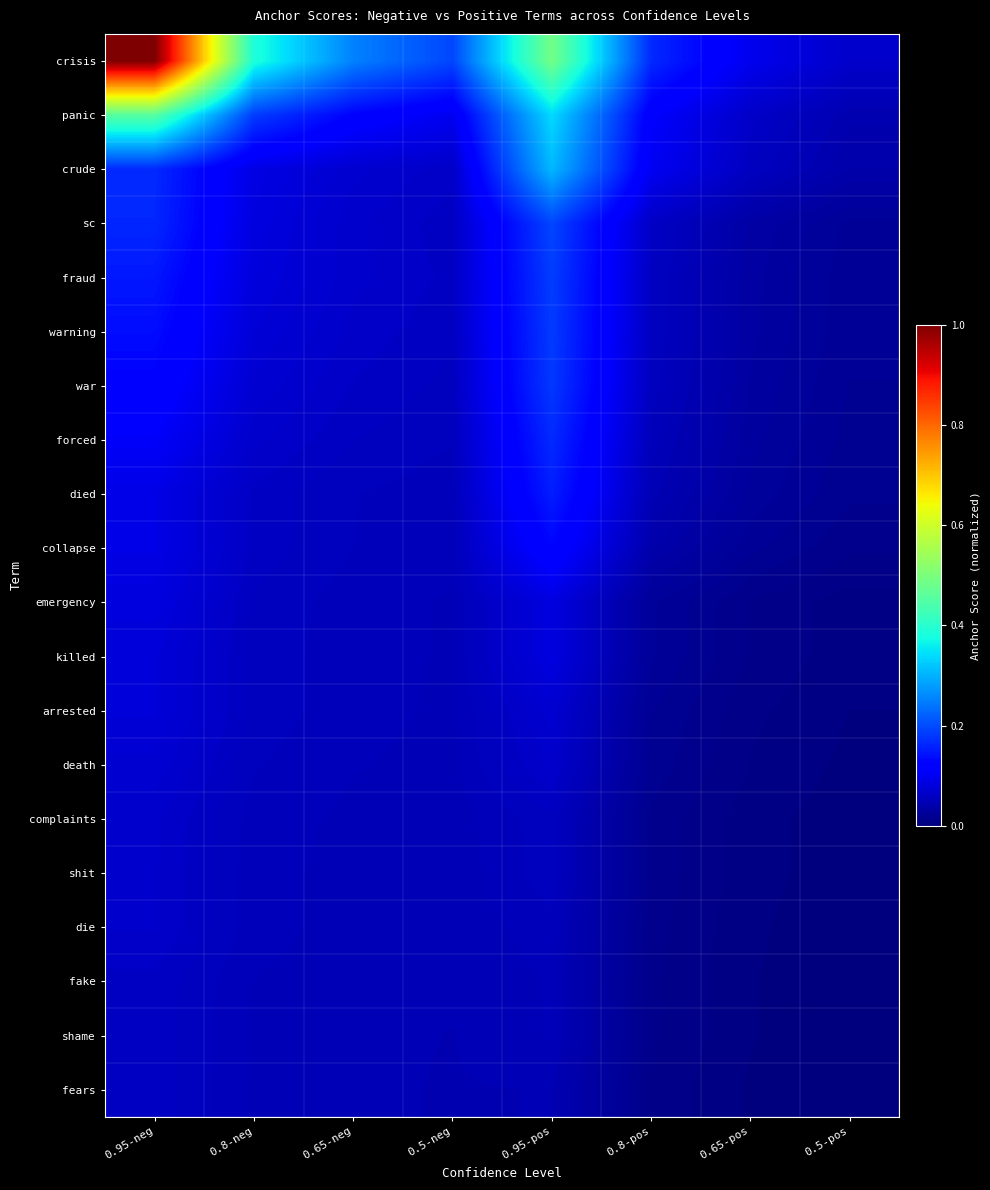

What is the difference between the highest and lowest values at 0.95-neg?

0.9